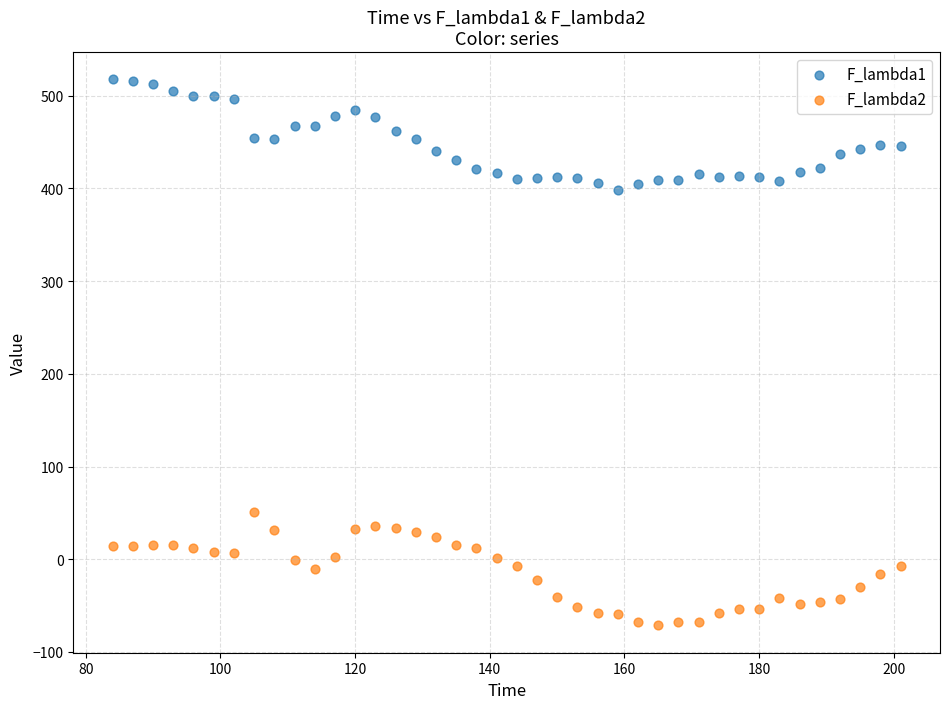

Which series contains the highest Y value?

F_lambda1